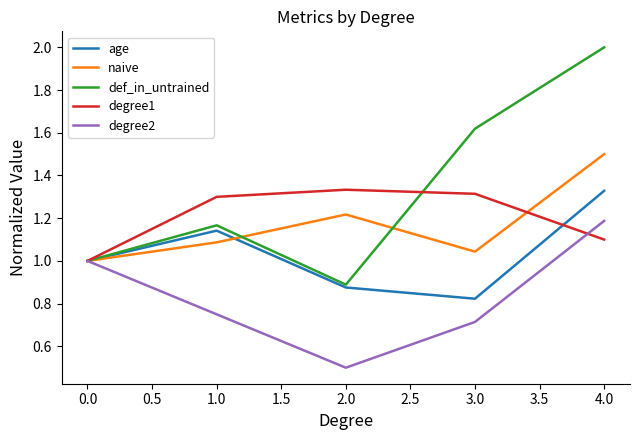

What position from the right is 3.0?

2